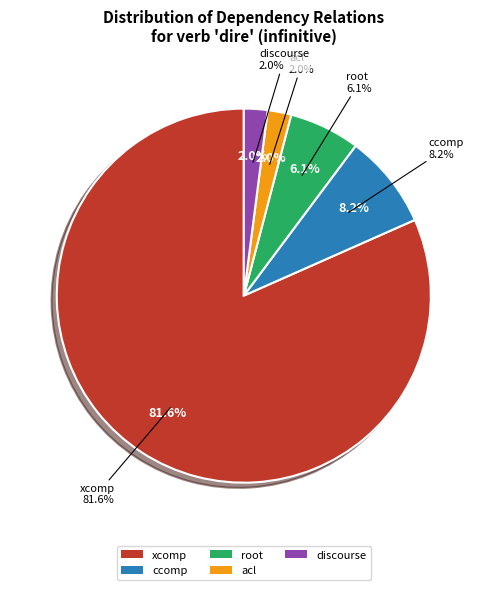

What is the change in value from xcomp to acl?

-39